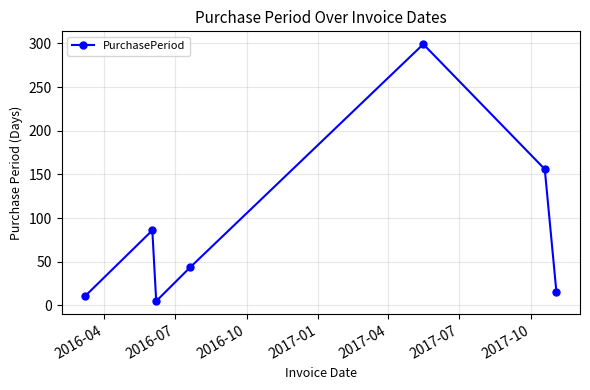

What is the value of the 1st point from the left?

11